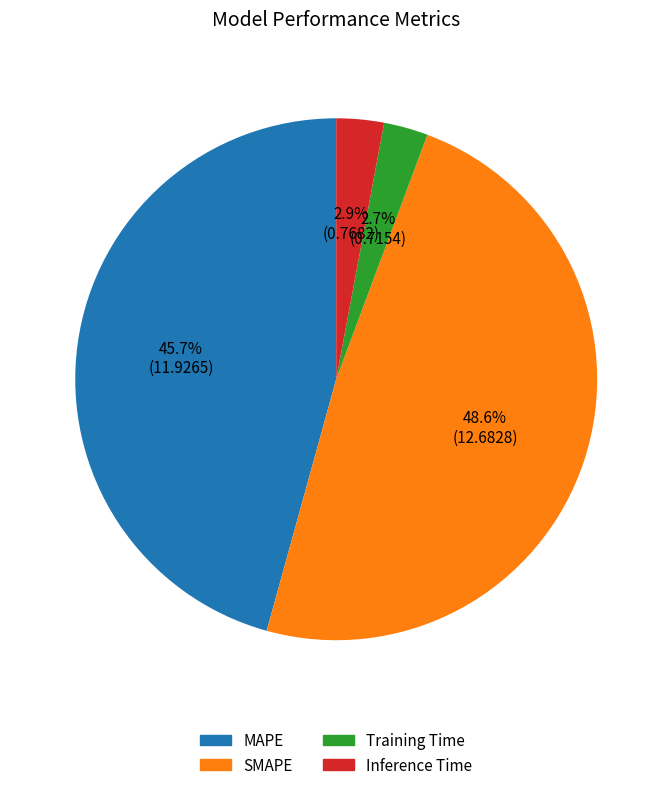

How many segments does this pie chart have?

4